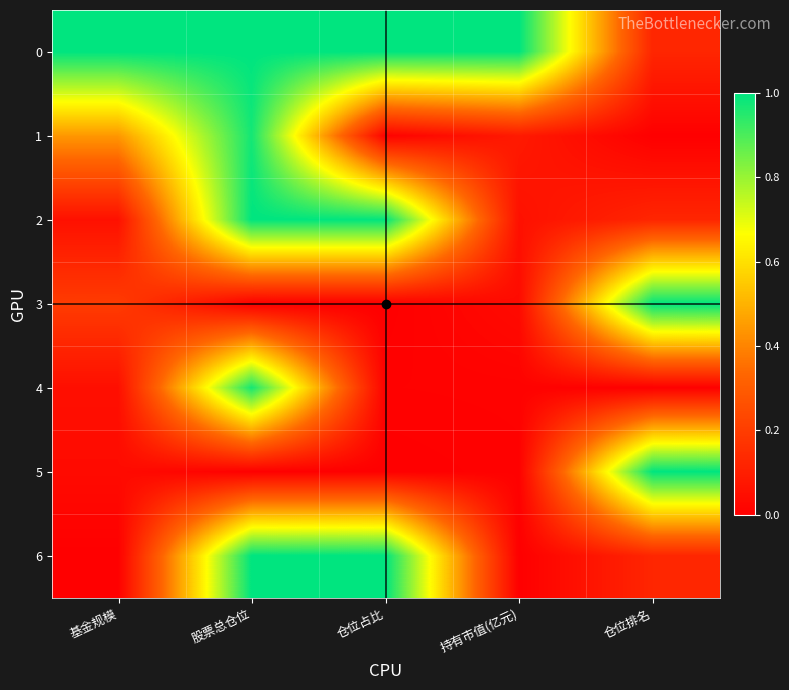

Reading right to left, transcribe all the data shown in this chart.

0: 仓位排名=0.1	持有市值(亿元)=1.0	仓位占比=1.0	股票总仓位=1.0	基金规模=1.0
1: 仓位排名=0.0	持有市值(亿元)=0.1	仓位占比=0.0	股票总仓位=1.0	基金规模=0.4
2: 仓位排名=0.1	持有市值(亿元)=0.1	仓位占比=1.0	股票总仓位=1.0	基金规模=0.1
3: 仓位排名=1.0	持有市值(亿元)=0.0	仓位占比=0.0	股票总仓位=0.0	基金规模=0.2
4: 仓位排名=0.0	持有市值(亿元)=0.0	仓位占比=0.0	股票总仓位=1.0	基金规模=0.0
5: 仓位排名=1.0	持有市值(亿元)=0.0	仓位占比=0.0	股票总仓位=0.0	基金规模=0.0
6: 仓位排名=0.1	持有市值(亿元)=0.0	仓位占比=1.0	股票总仓位=1.0	基金规模=0.0